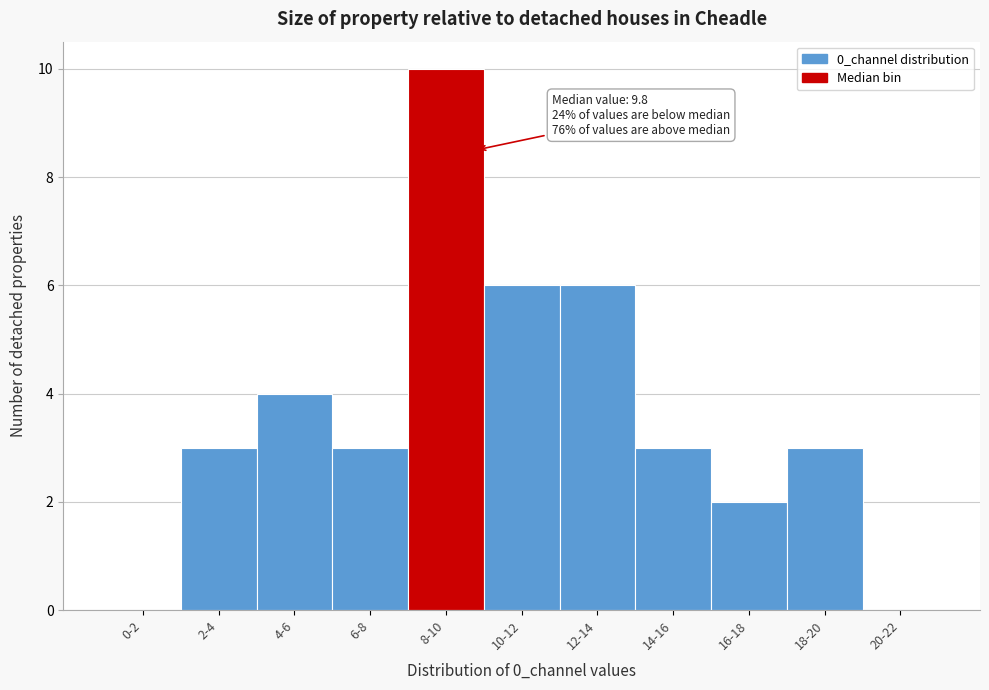

Reading right to left, extract all data points from this chart.

20-22=0	18-20=3	16-18=2	14-16=3	12-14=6	10-12=6	8-10=10	6-8=3	4-6=4	2-4=3	0-2=0